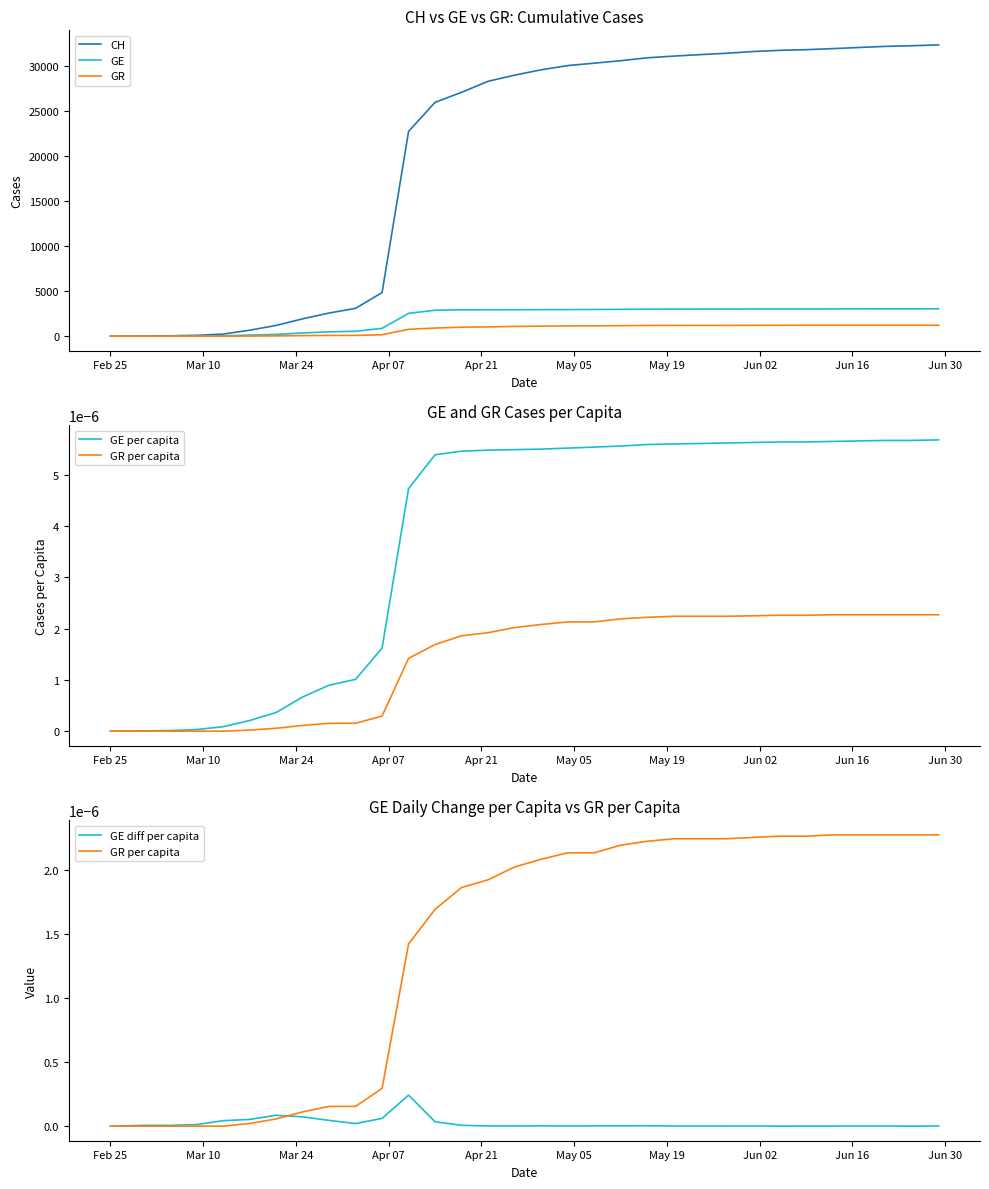

Between Feb 25 and Mar 24, which is larger?

Mar 24